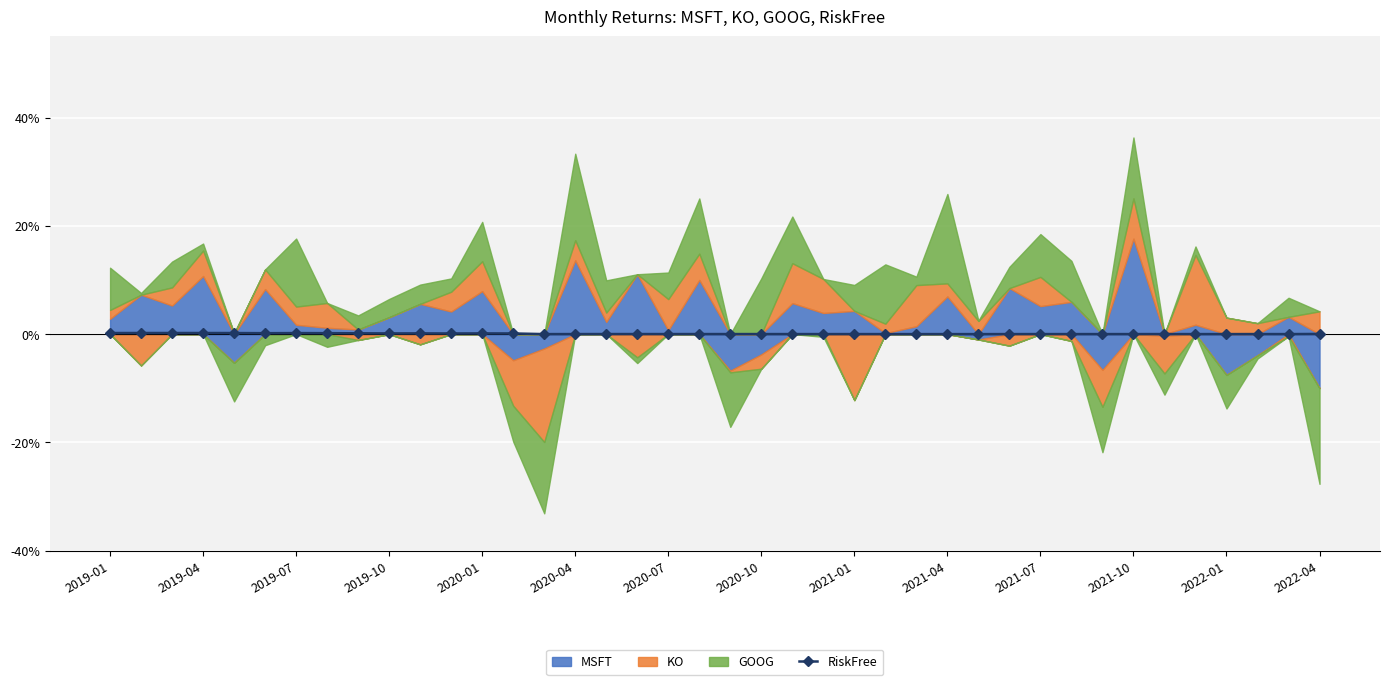

How many interior local peaks (higher than both neighbors) does the data have?

9